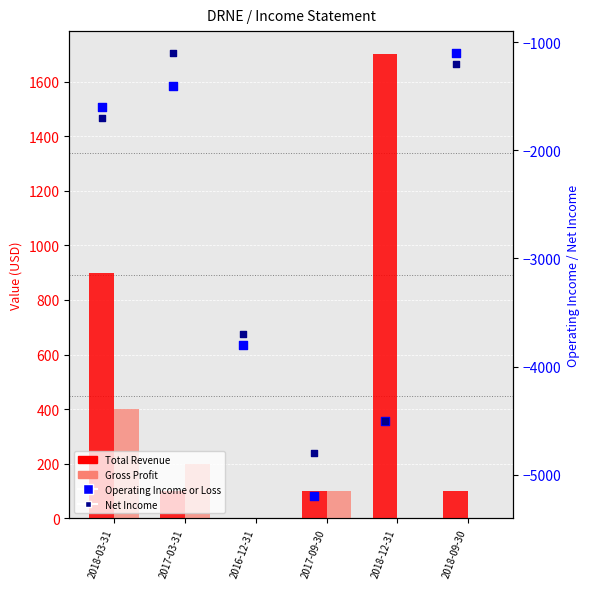

At how many categories does at least one series exceed -2641?

6